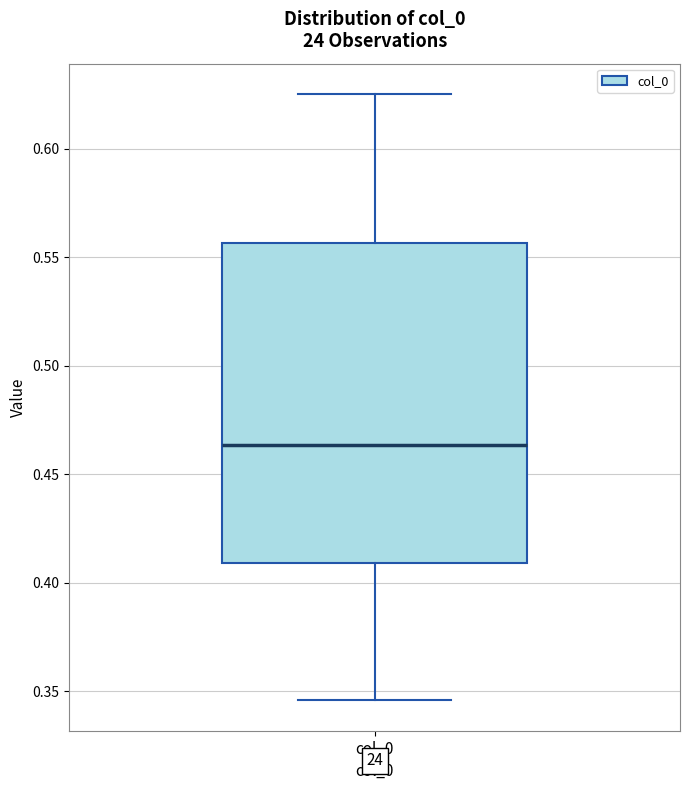

Transcribe this box plot: give where the median line is, the range the box spans, and where the two whiskers end, as read against the y-axis. The values are not printed on the chart, so give them approximately, as read against the axis.

median 0.465, box 0.410 to 0.555, whiskers 0.345 to 0.625